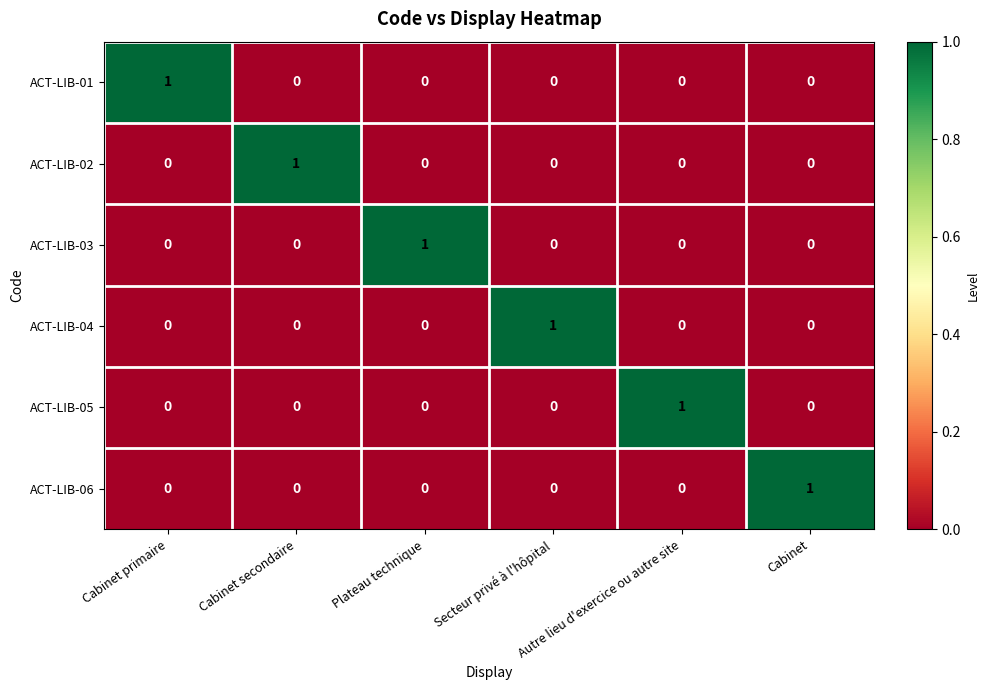

How many ACT-LIB-06 values are between 0 and 1?

6